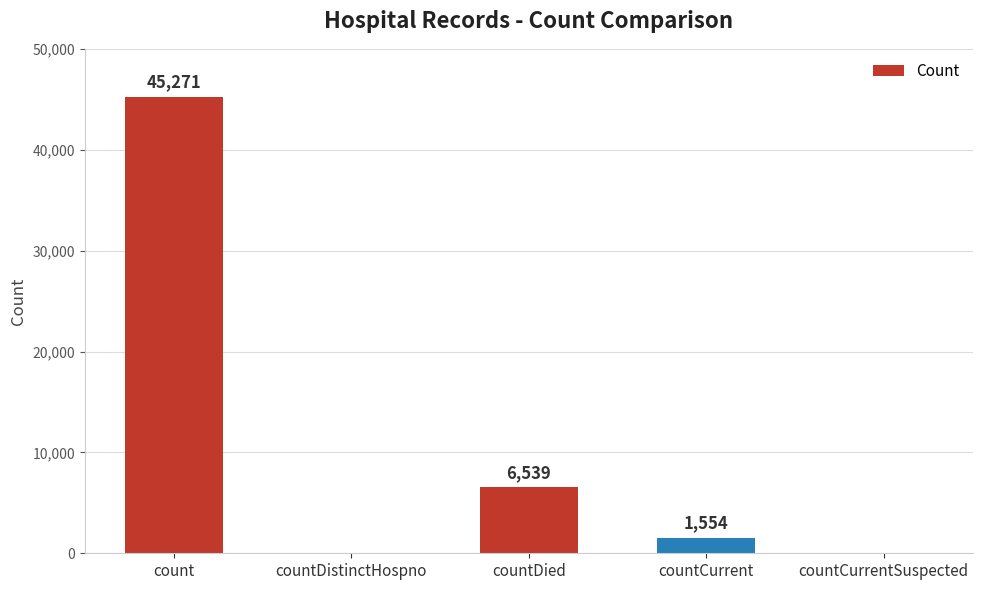

The chart shows a value of 6539 at countDied. True or false?

True